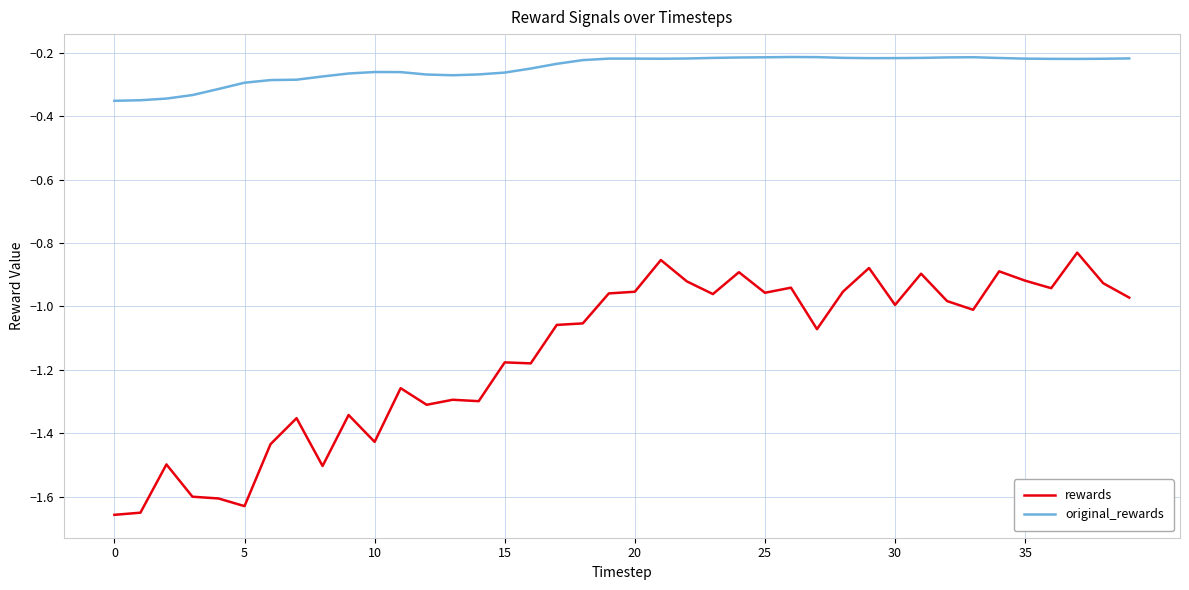

Which series has the widest spread of values?

rewards